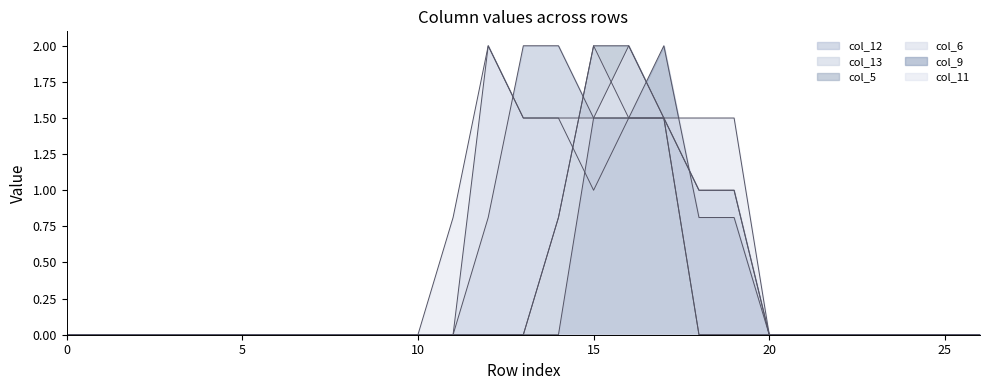

Which series has the largest total across all categories?

col_11